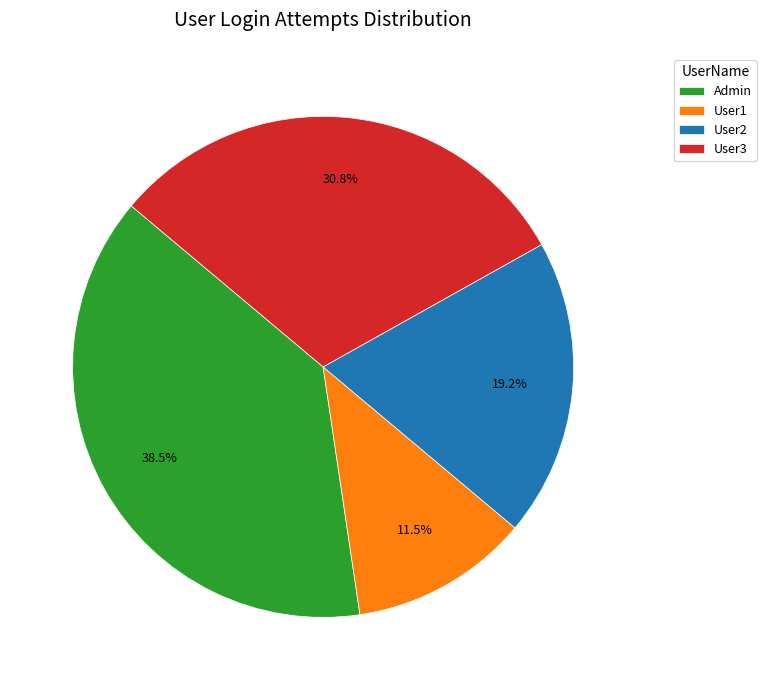

To the nearest percent, what is the difference between the User3 and Admin slice percentages?

8%